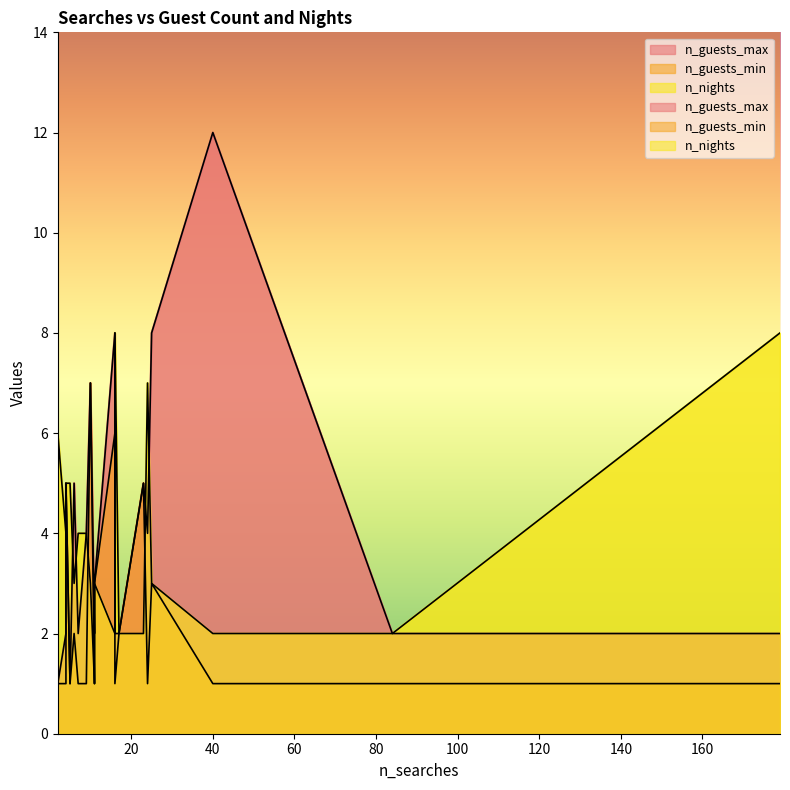

True or false: n_nights has a value of 6 at 4.

False